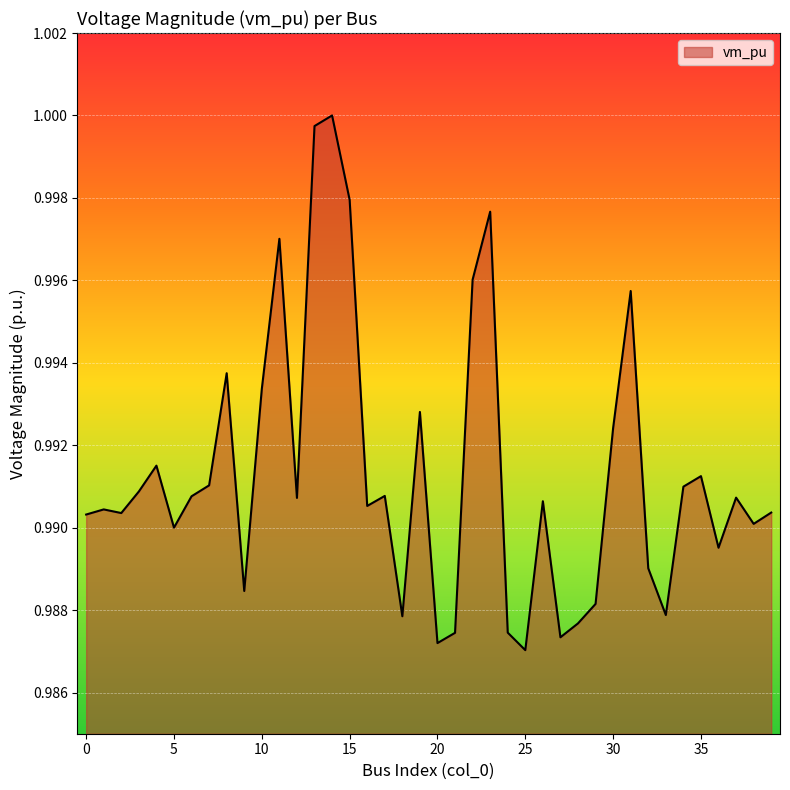

Does the chart display data point markers on the line(s)?

No